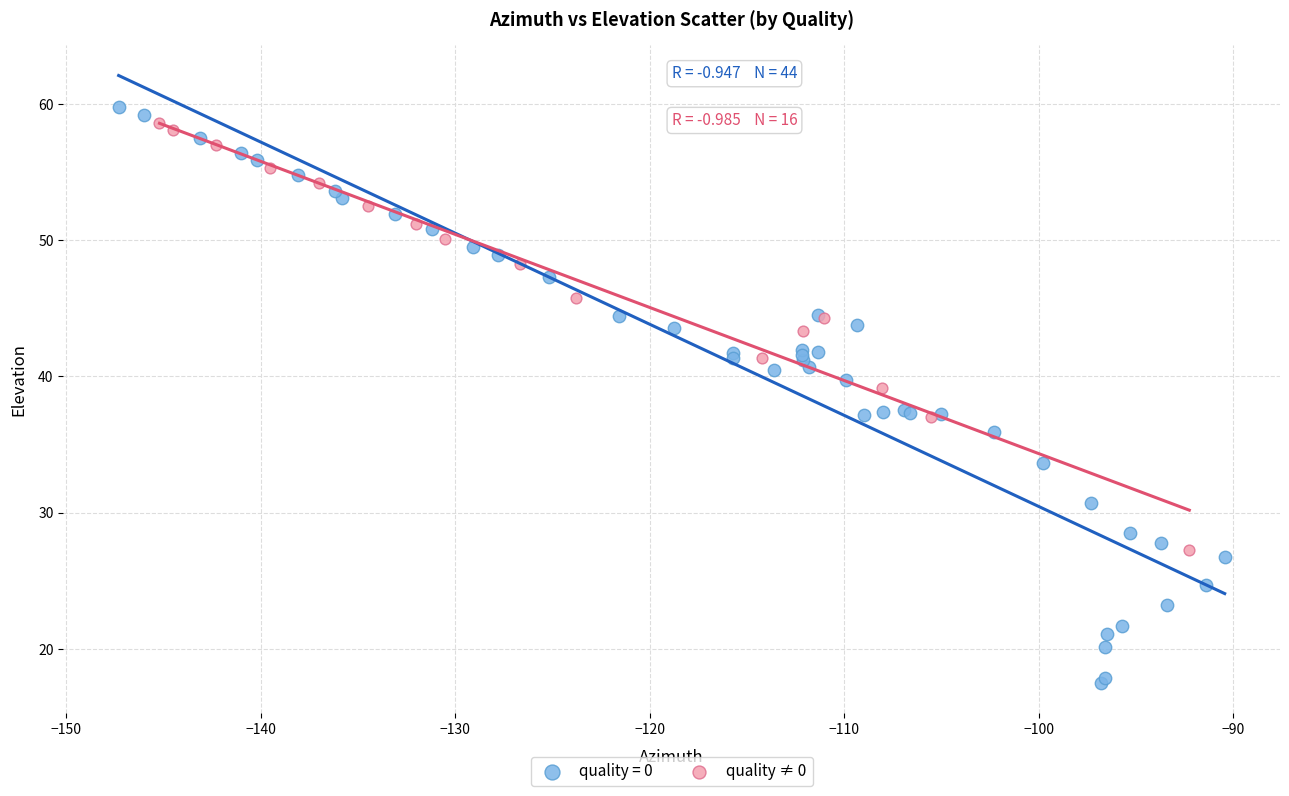

Which series has the widest spread of Y values?

quality = 0